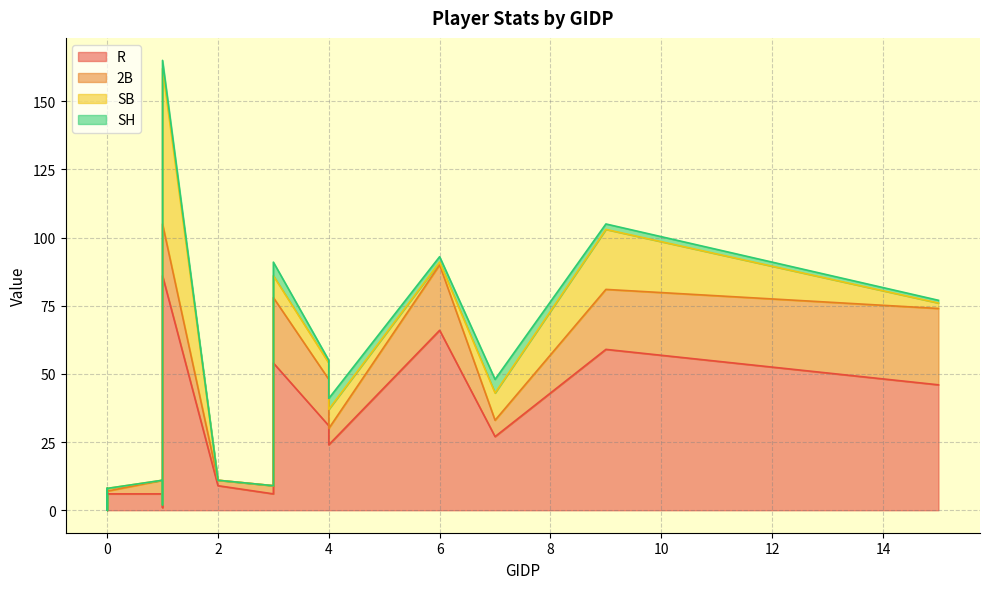

What are all the series names shown in the legend?

R, 2B, SB, SH